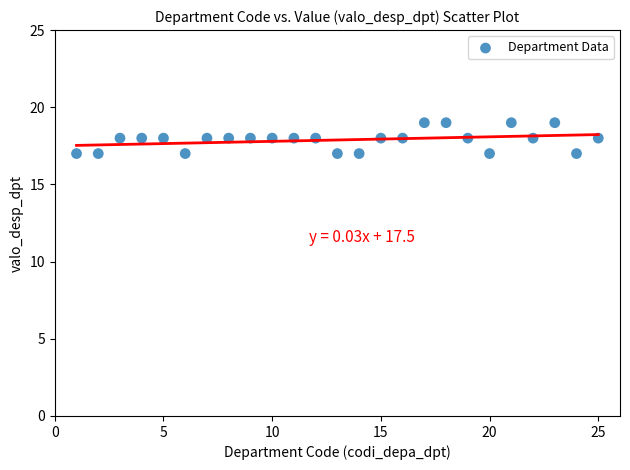

What is the range of X values (max minus min)?

24